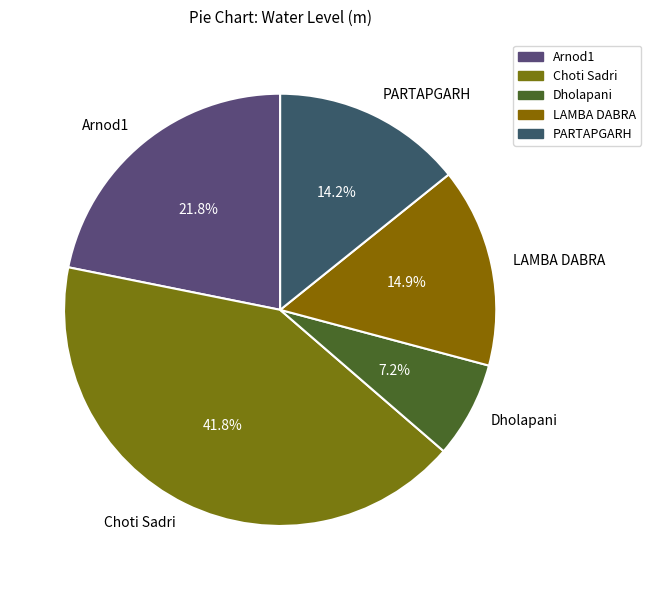

To the nearest percent, what is the difference between the Choti Sadri and PARTAPGARH slice percentages?

28%